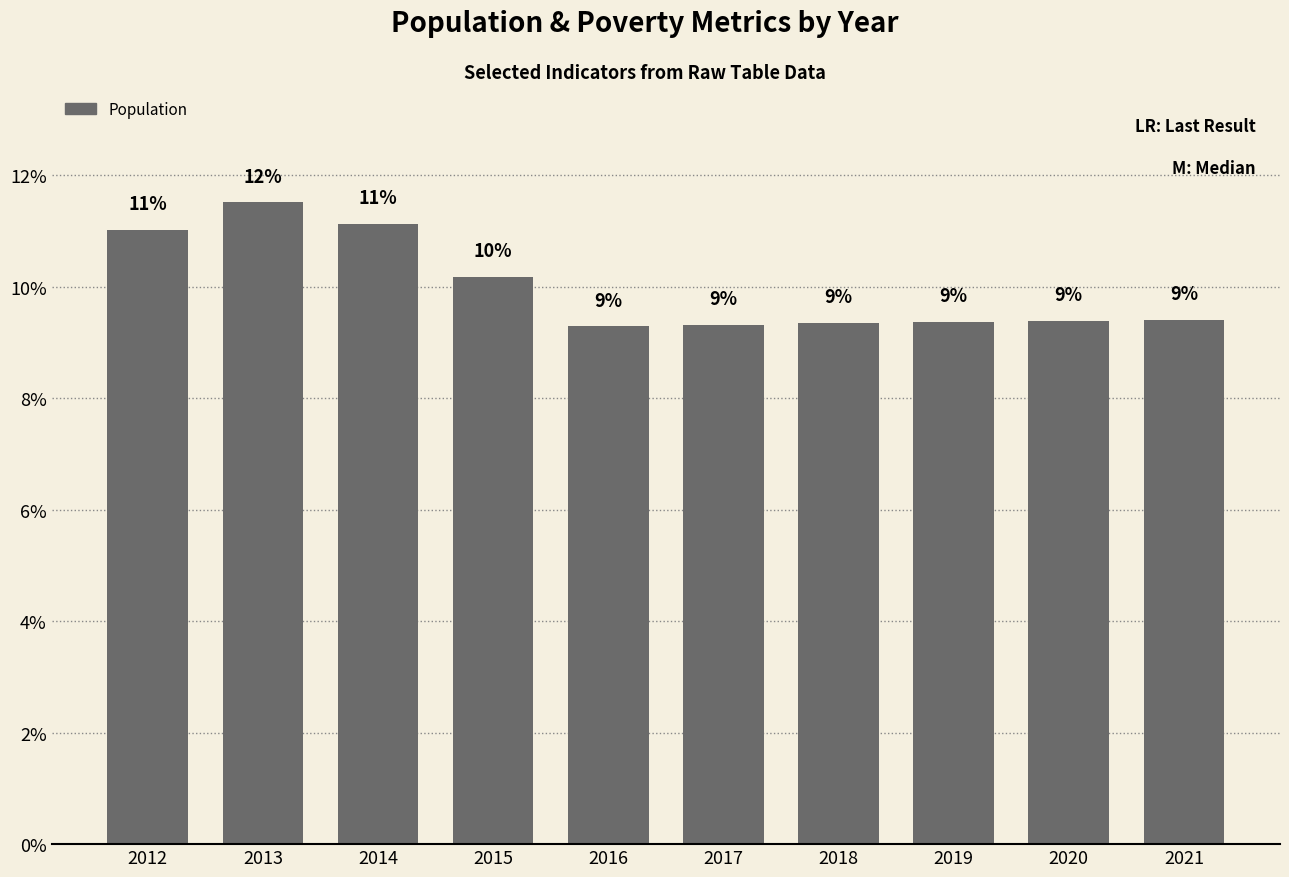

The value at 2017 is 9.3. True or false?

True